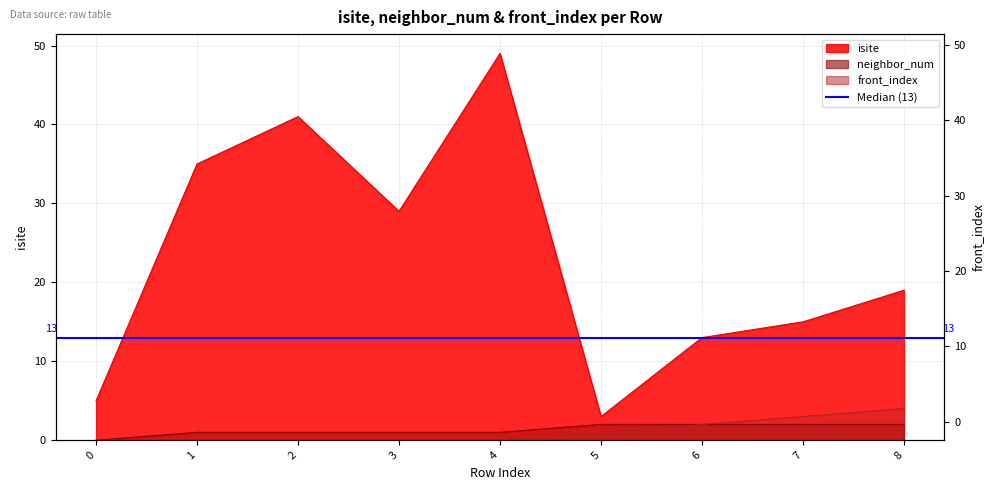

The value of neighbor_num at 7 is 2. True or false?

True